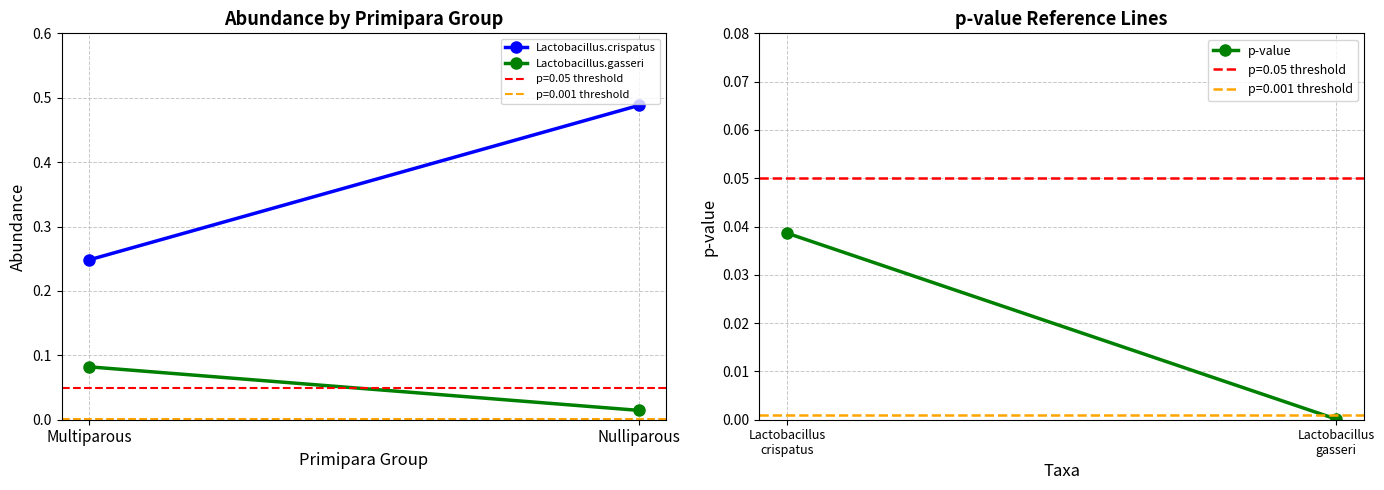

Which series has the widest spread of values?

Lactobacillus.crispatus